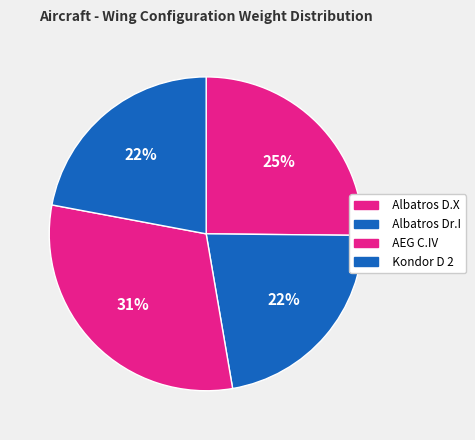

Approximately how many times larger is the value at Albatros D.X compared to Kondor D 2?

1.1